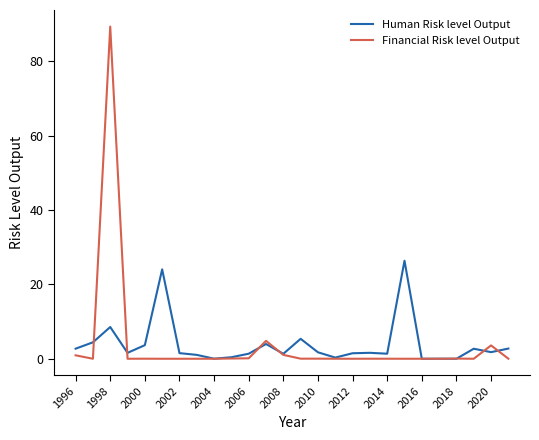

What is the maximum value shown in the chart?

89.3